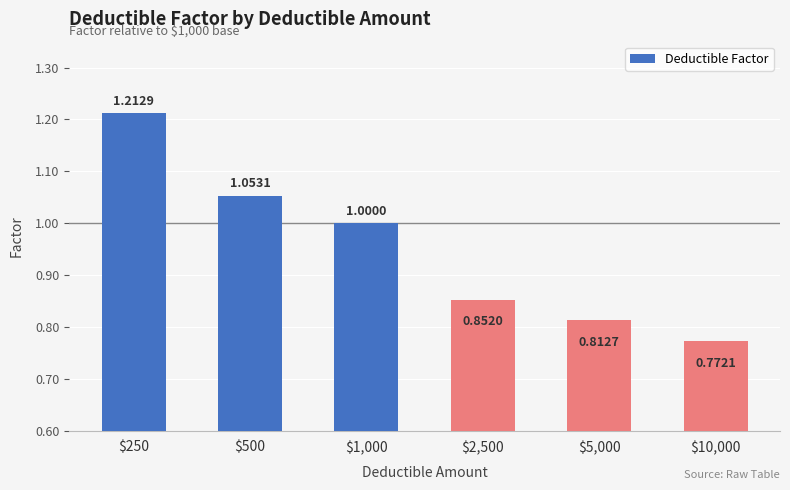

What is the change in value from $500 to $5,000?

-0.2